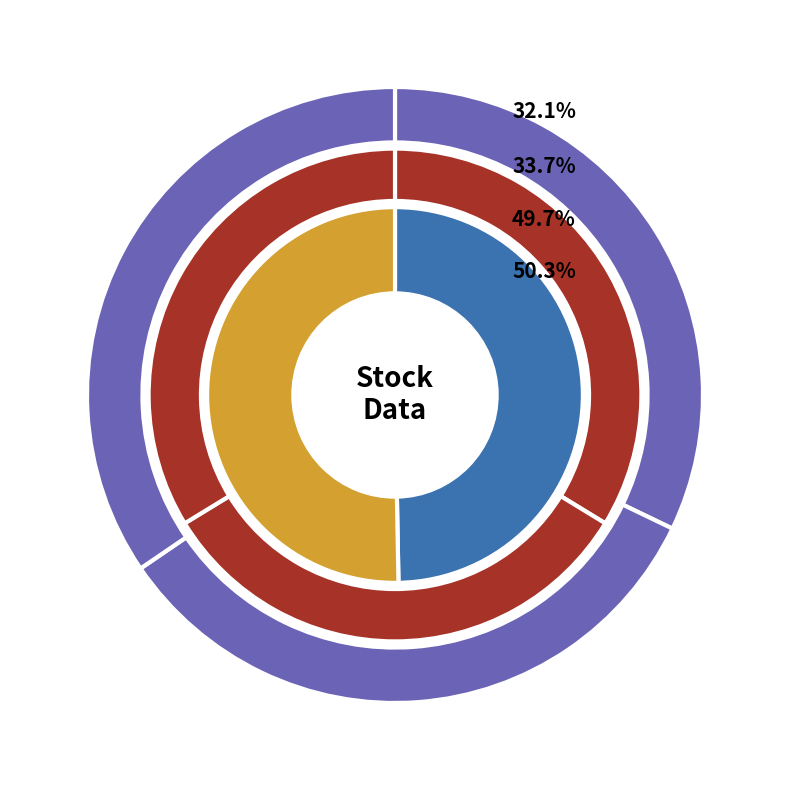

Does any single category account for the majority?

No